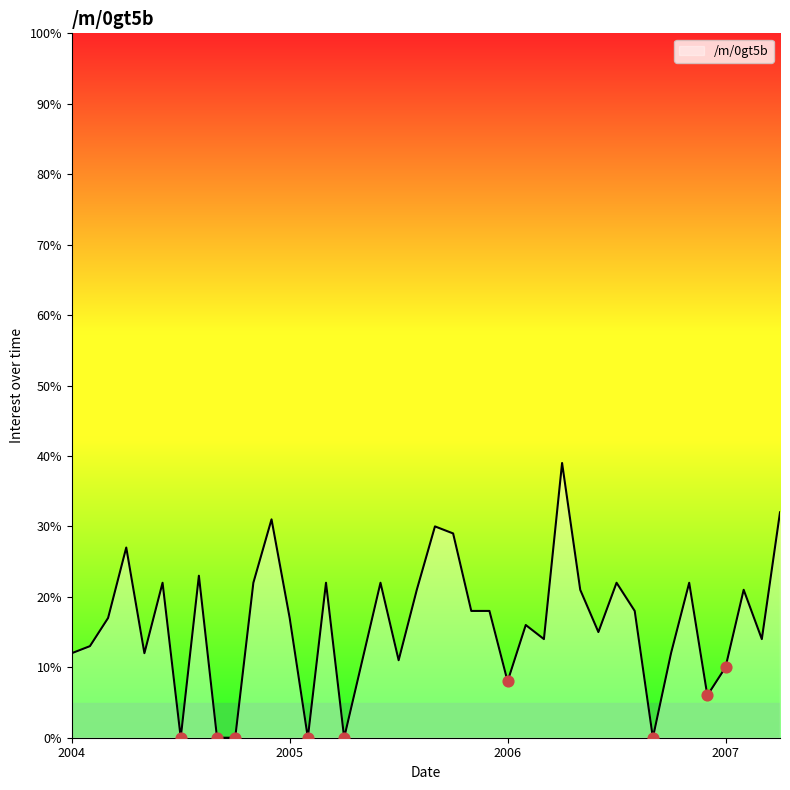

What is the maximum value shown in the chart?

39